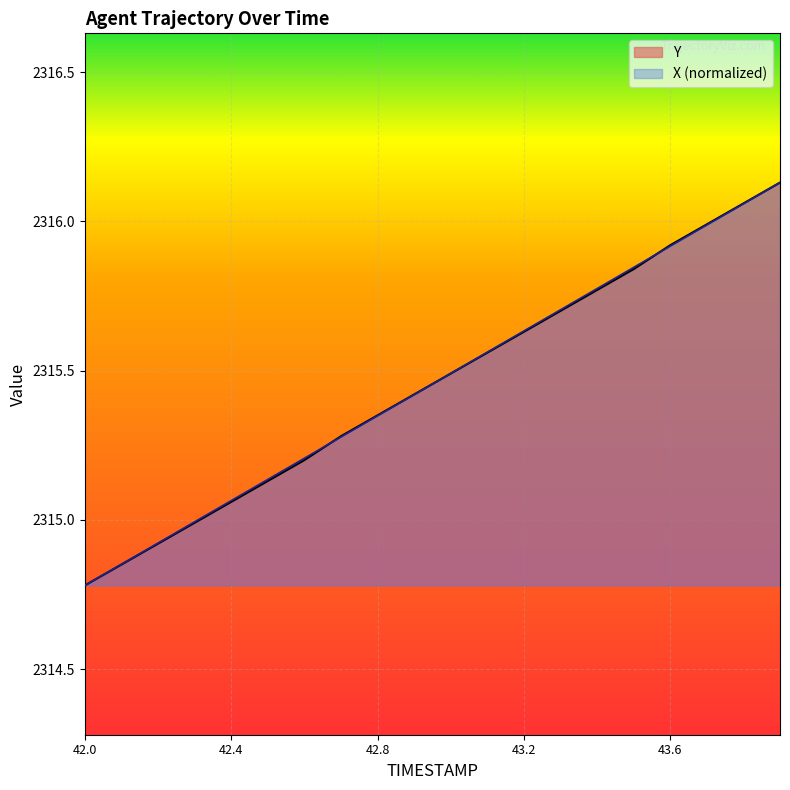

Reading right to left, list all the values displayed in this chart.

X: 2316.1	2316.1	2316.0	2315.9	2315.8	2315.8	2315.7	2315.6	2315.6	2315.5	2315.4	2315.3	2315.3	2315.2	2315.1	2315.1	2315.0	2314.9	2314.9	2314.8
Y: 2316.1	2316.1	2316.0	2315.9	2315.8	2315.8	2315.7	2315.6	2315.6	2315.5	2315.4	2315.3	2315.3	2315.2	2315.1	2315.1	2315.0	2314.9	2314.8	2314.8